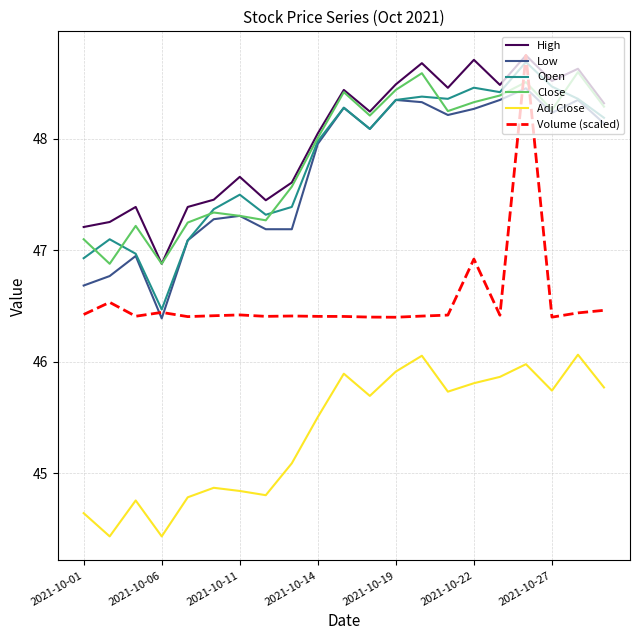

Which series has the largest total across all categories?

High